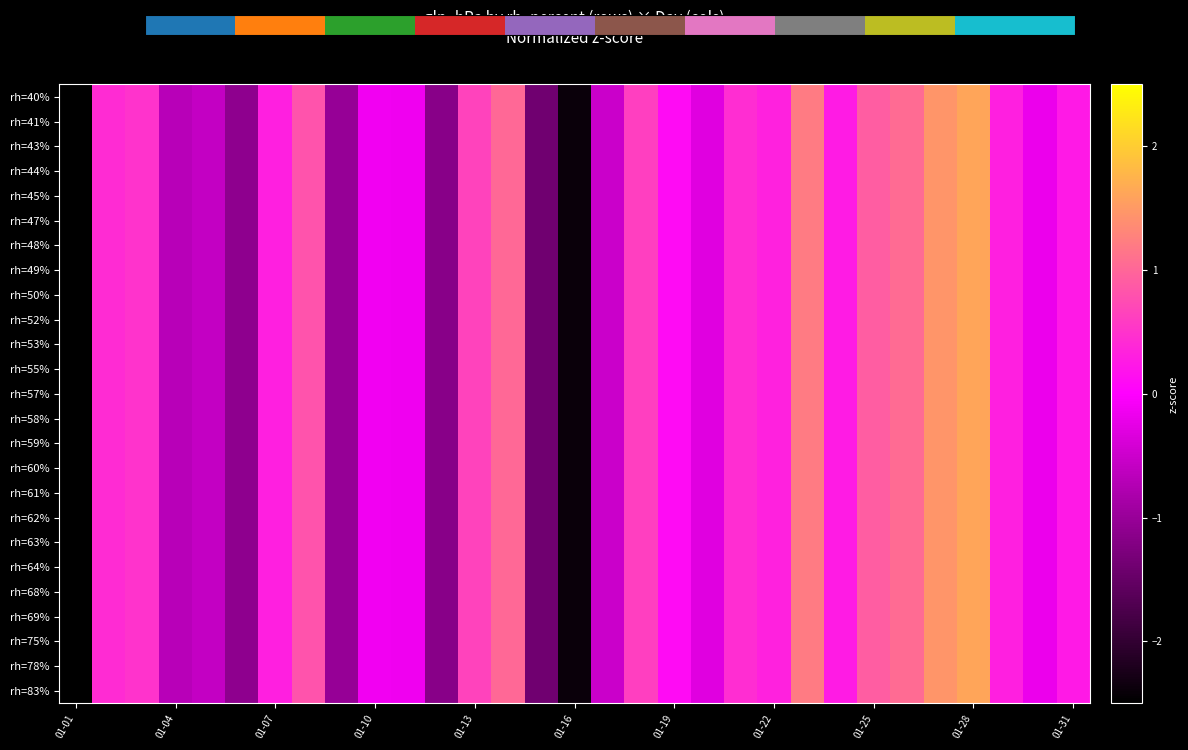

How many distinct data groups are displayed?

25